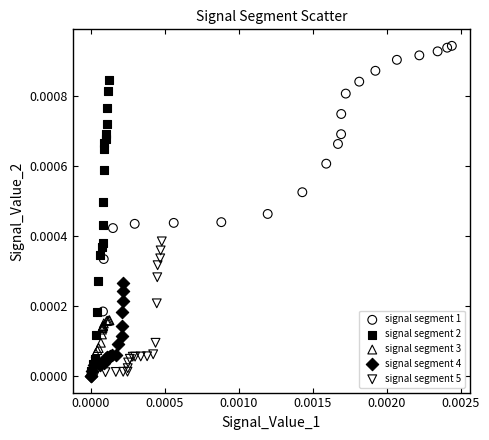

Which series contains the highest Y value?

signal segment 1